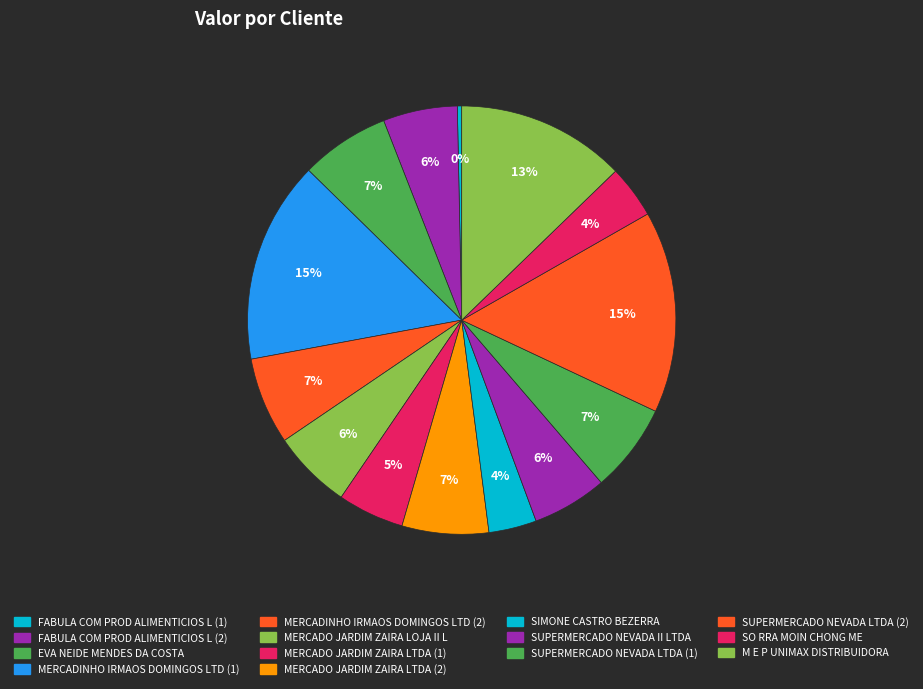

Combined, do SO RRA MOIN CHONG ME and FABULA COM PROD ALIMENTICIOS L (2) account for over 50%?

No